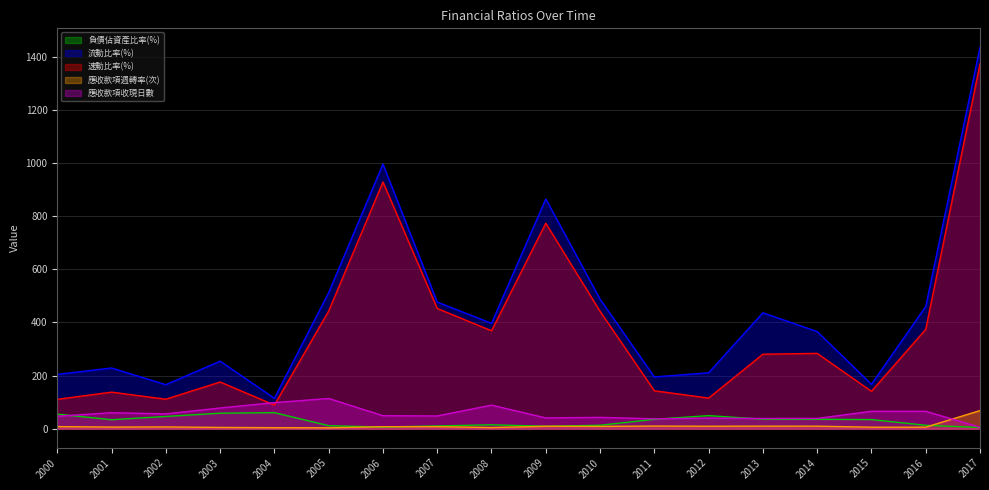

Does the chart have visible grid lines?

Yes